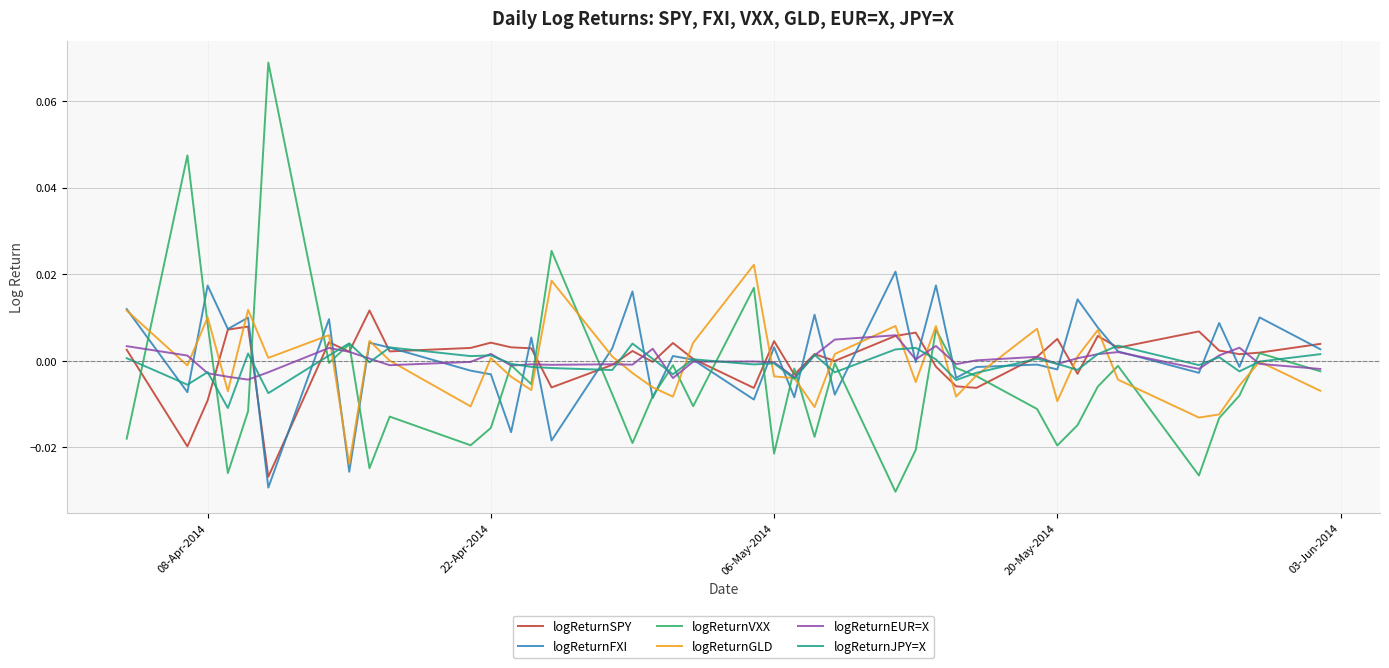

Which series has the widest spread of values?

logReturnVXX